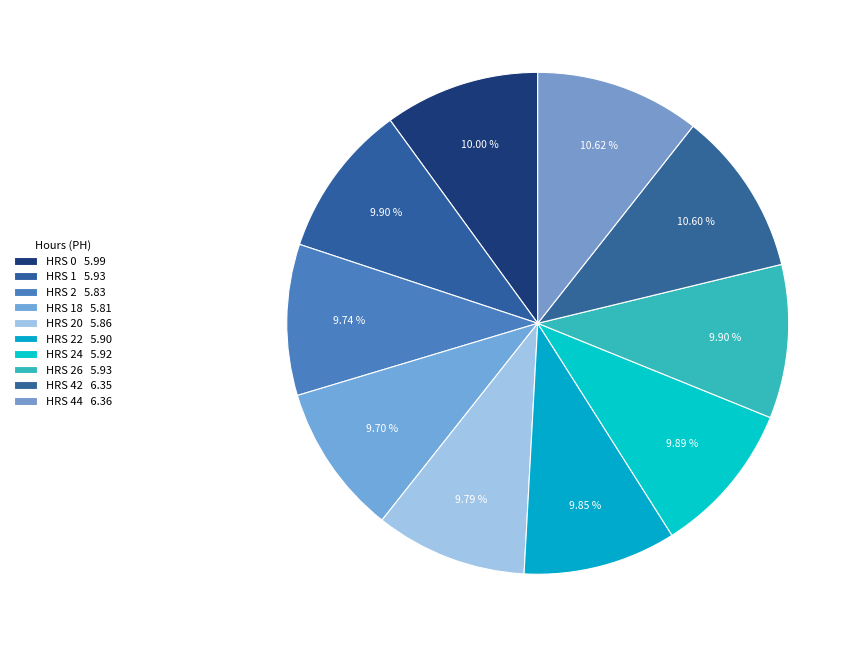

Does any single category account for the majority?

No